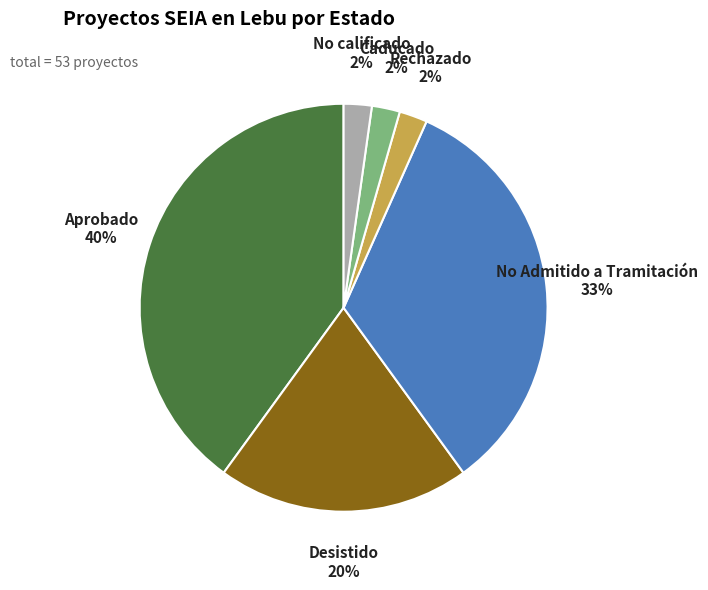

Is the sum of No calificado and Rechazado greater than half?

No